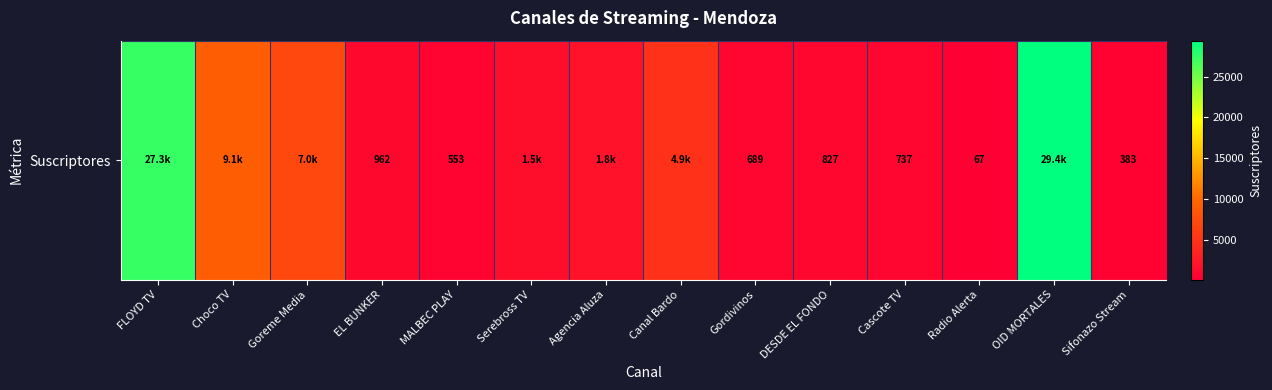

What is the difference between the second highest and minimum values?

27233